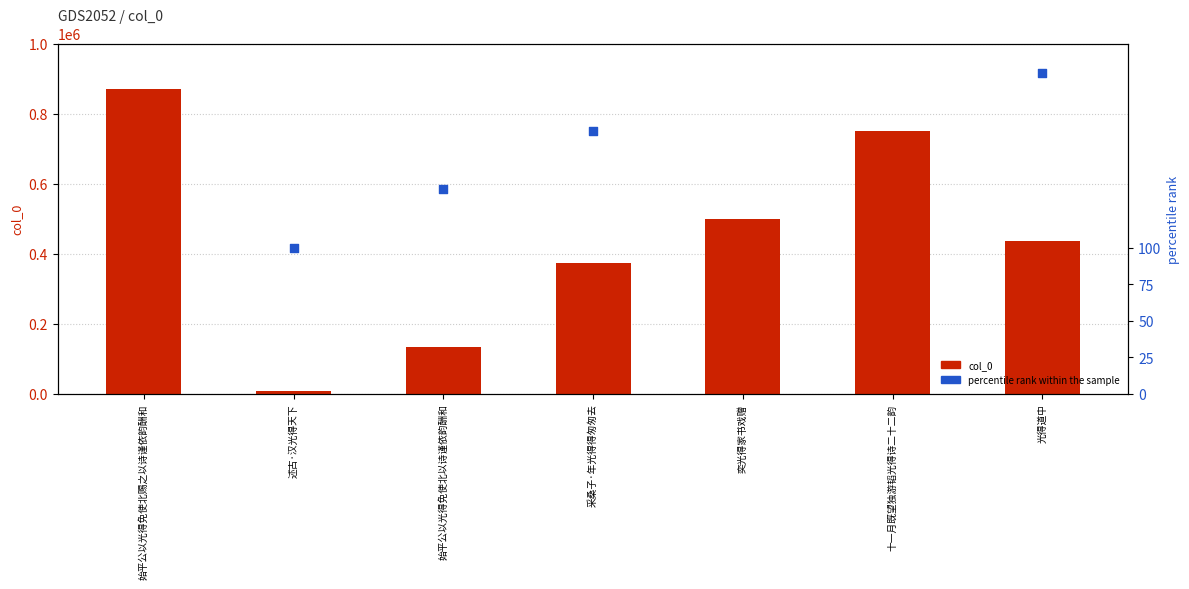

Is the value of col_0 at 始平公以光得免使北以诗谨依韵酬和 greater than the value of percentile rank within the sample at 奕光得家书戏赠?

Yes